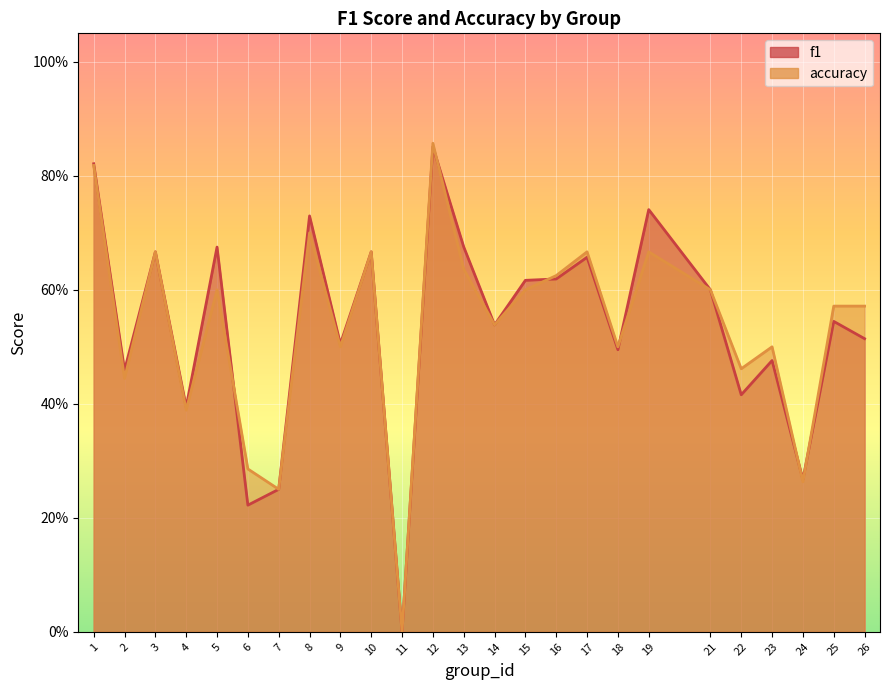

How many interior local valleys does the accuracy series have?

9